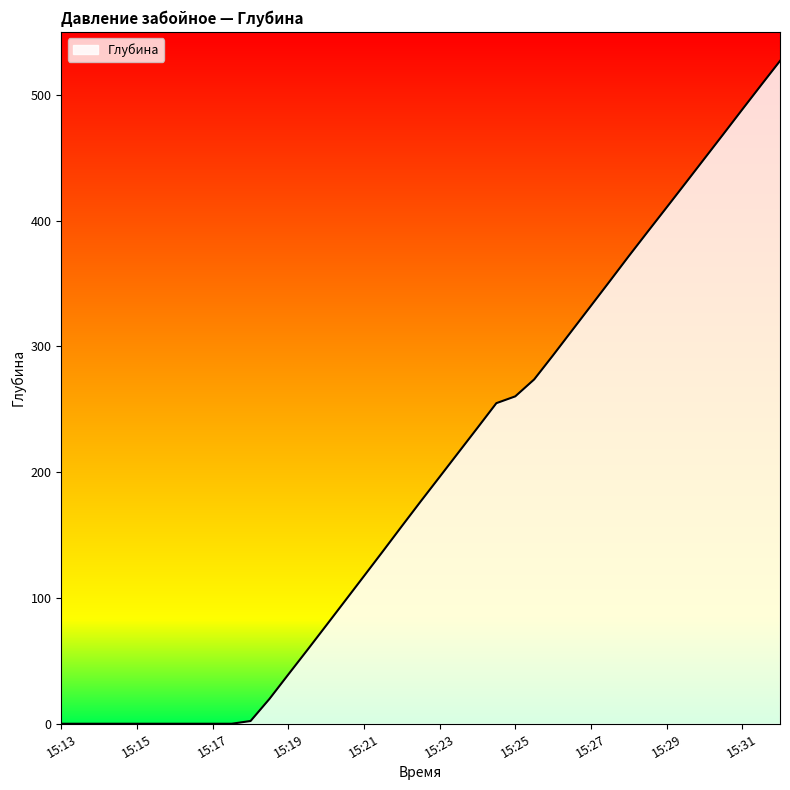

What is the maximum value shown in the chart?

526.9